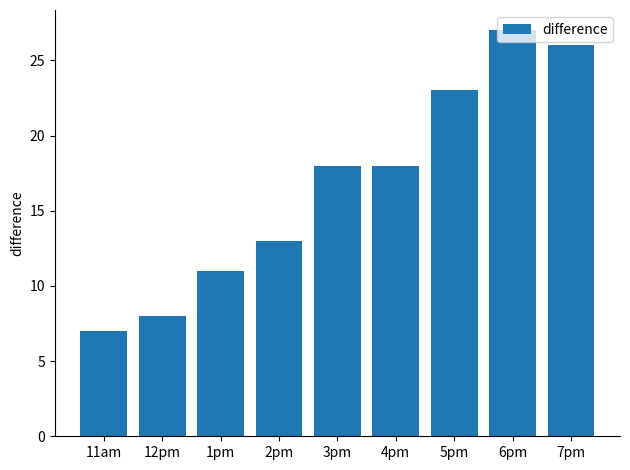

How many values are below 18?

4